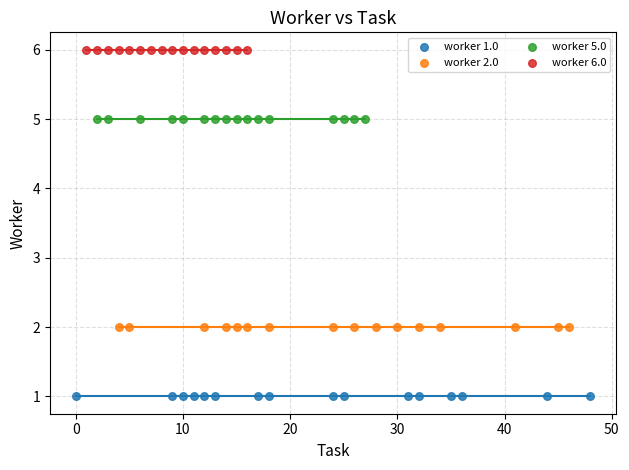

Which series reaches the minimum Y coordinate?

worker 1.0